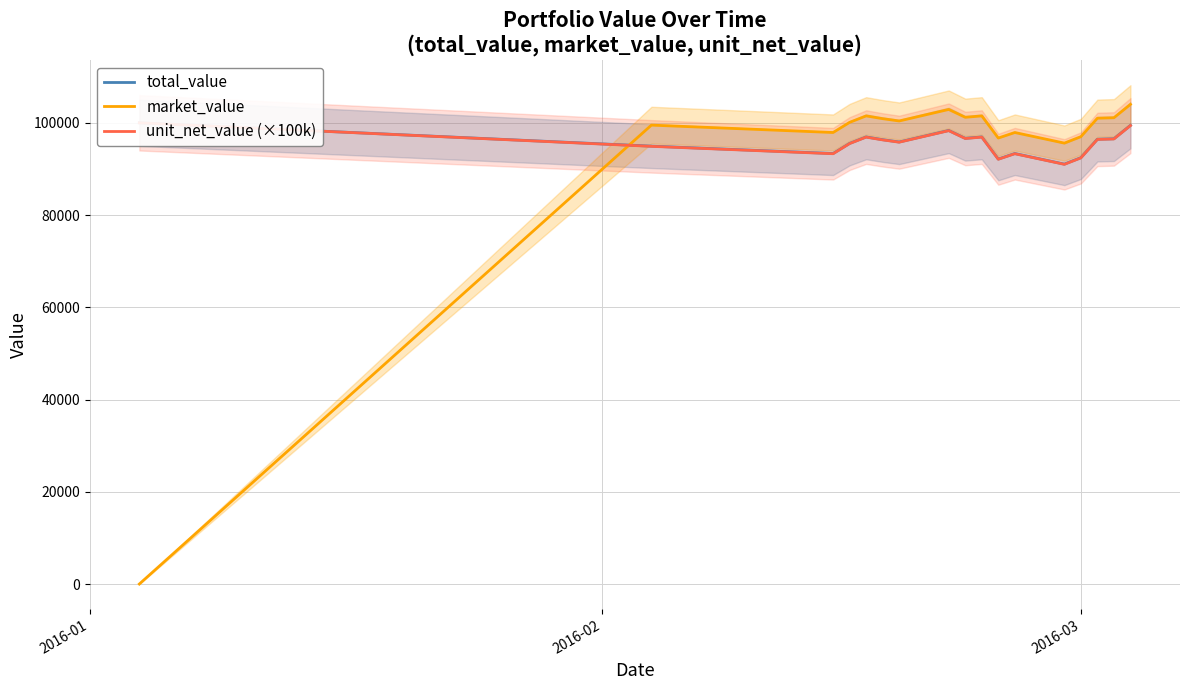

What is the highest value of the market_value series?

104000.4